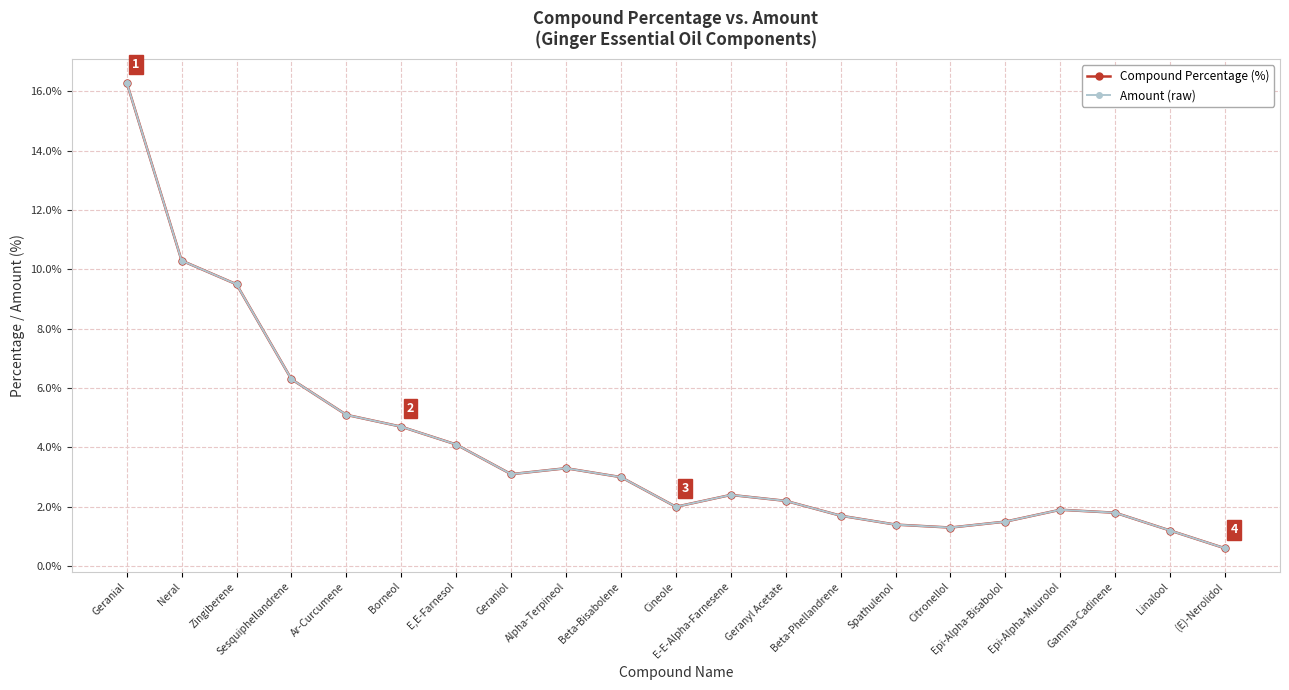

What is the difference between the maximum and second lowest values in the Amount (raw) series?

15.1